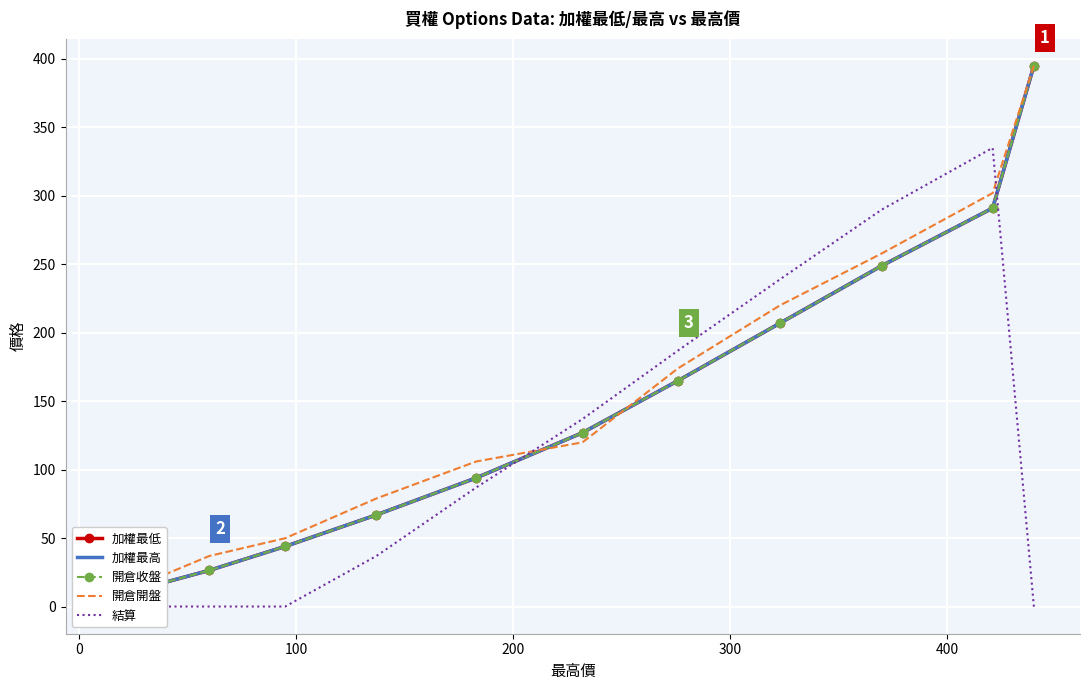

What is the sum of all 開倉開盤 values?

1769.5